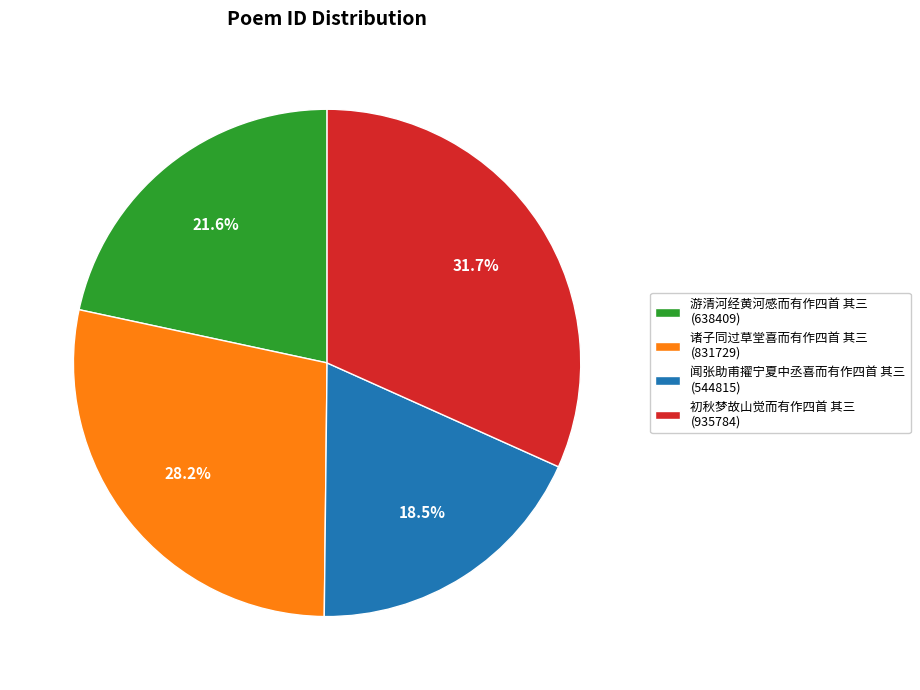

Count the number of slices in the pie.

4